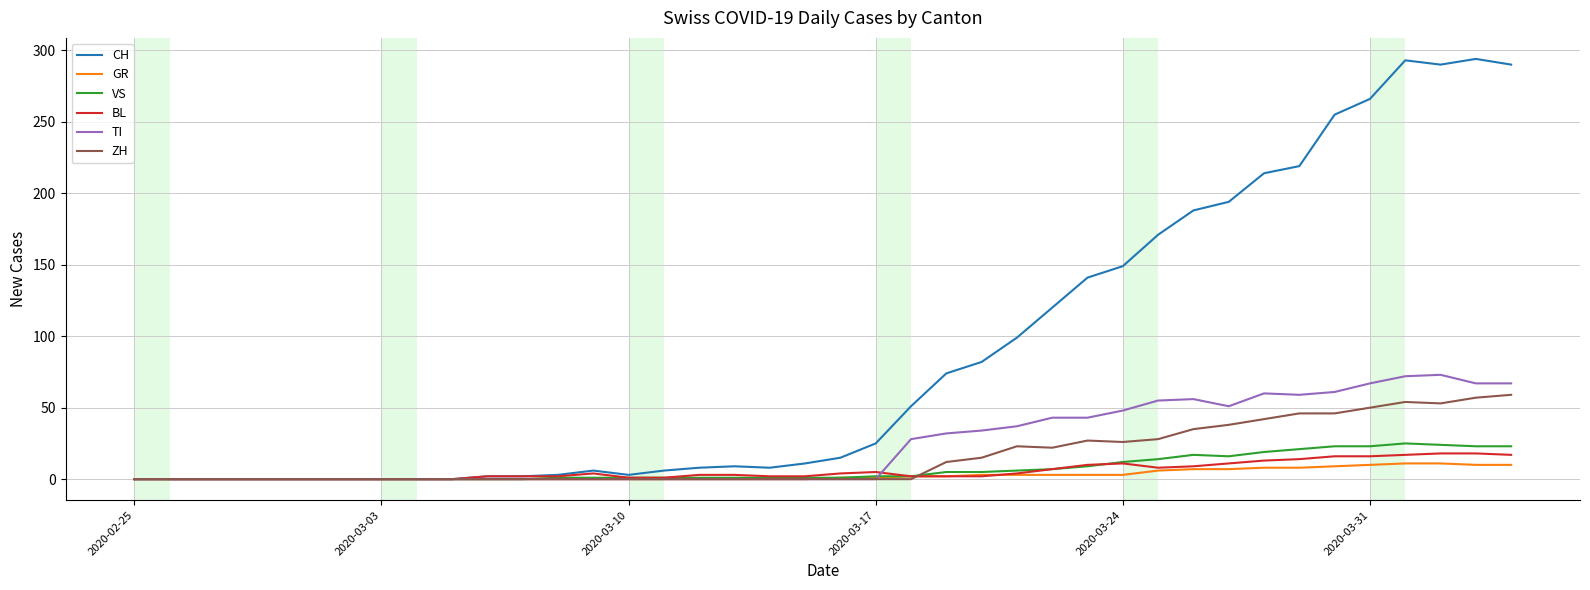

Is this an area chart (filled region under the line)?

No